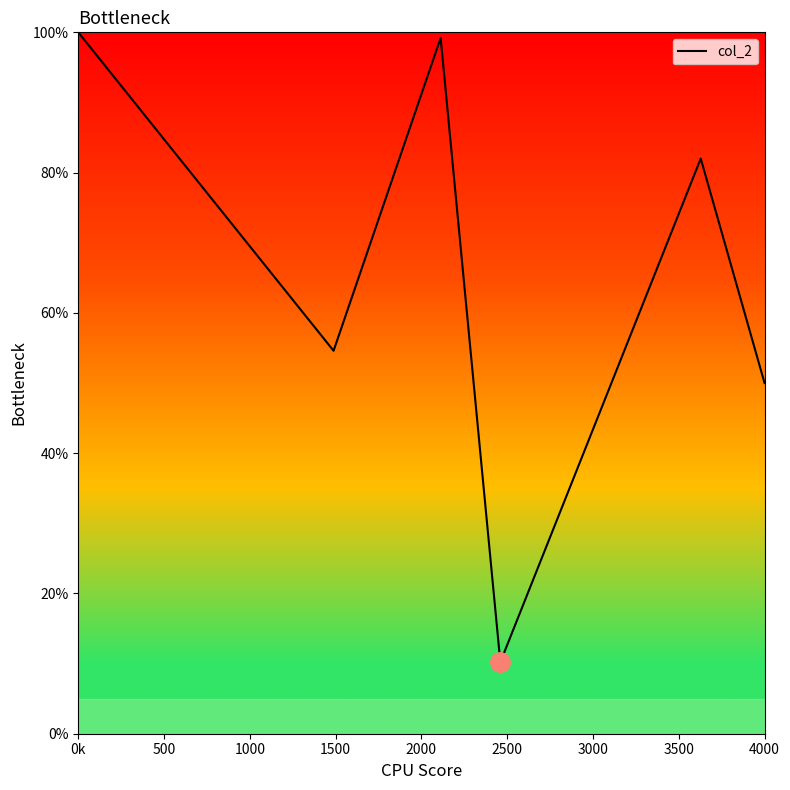

What is the maximum value shown in the chart?

100.0